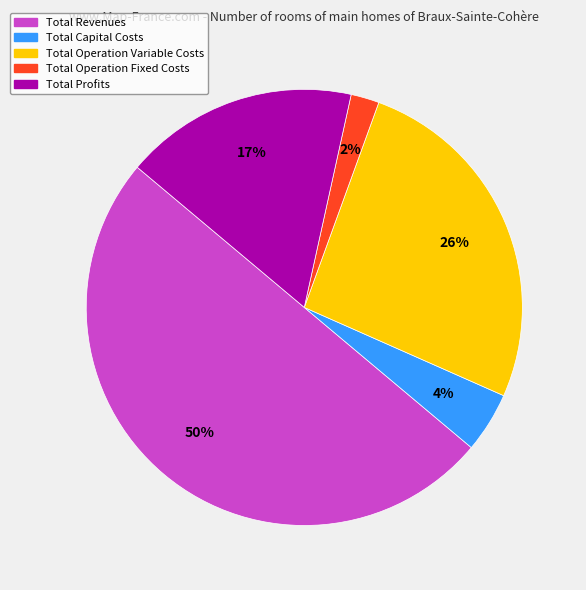

Does Total Operation Variable Costs represent more than half of the total?

No